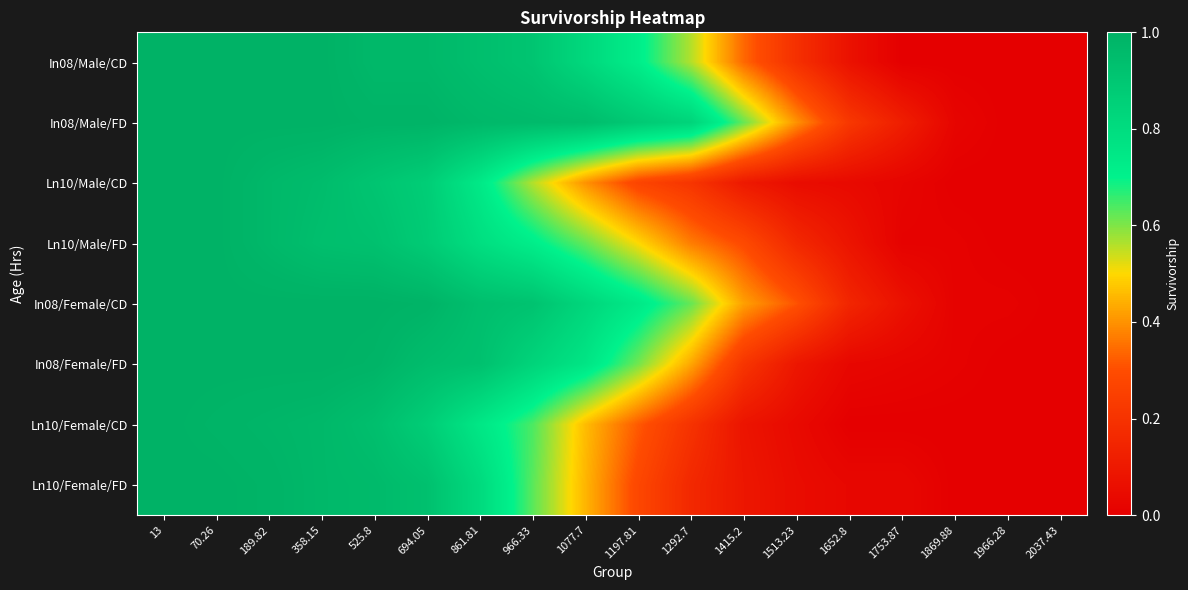

What is the spread (max minus min) of values at 358.15?

0.1